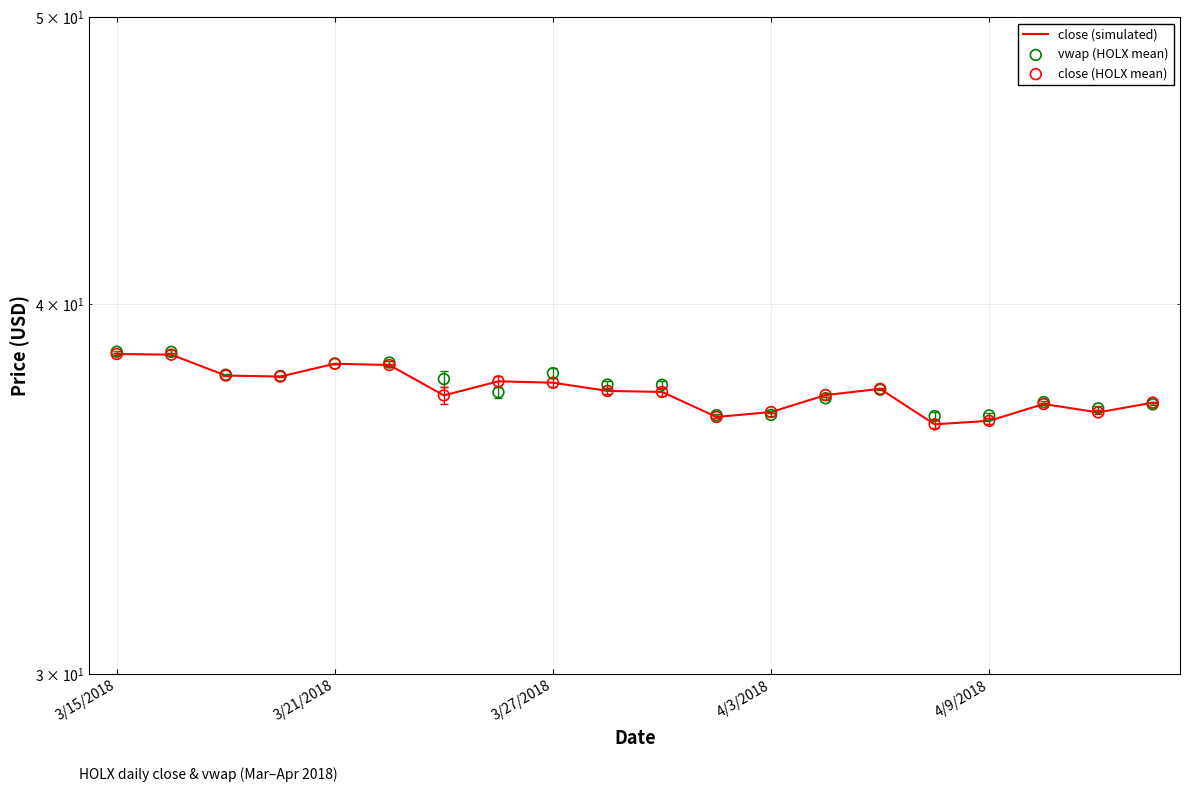

Is the value of vwap (HOLX mean) at 18 greater than the value of close (simulated) at 11?

Yes